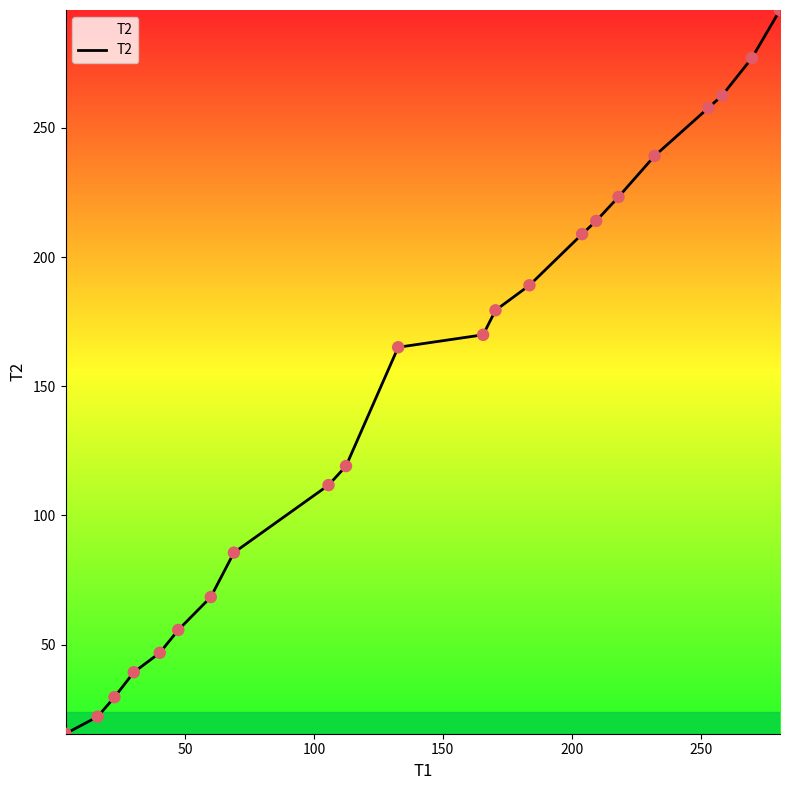

What is the maximum value shown in the chart?

295.6